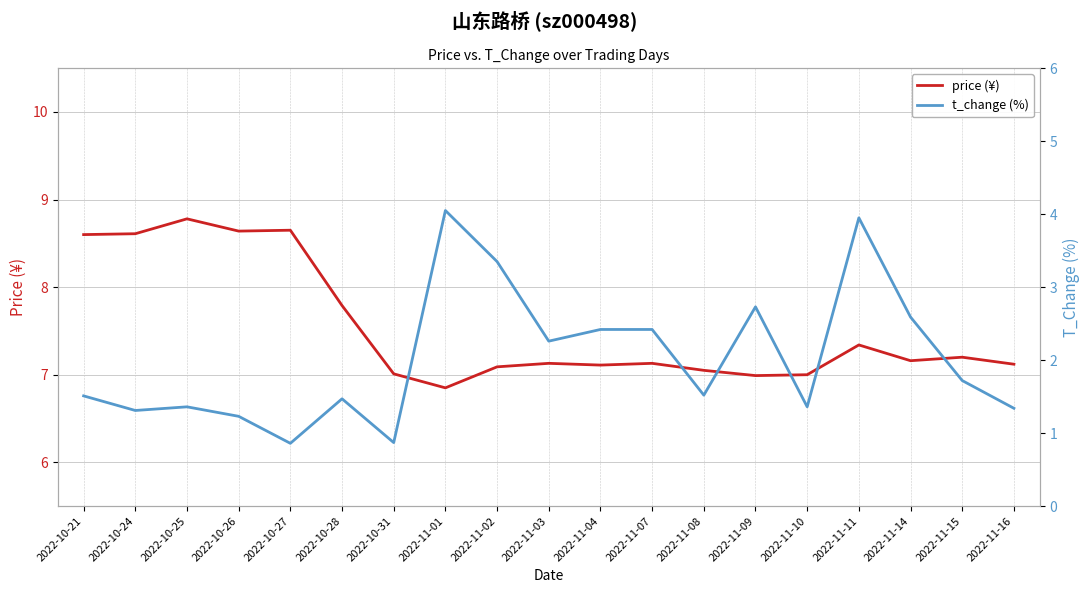

What is the value of the price (¥) point at the 2nd from the left?

8.6